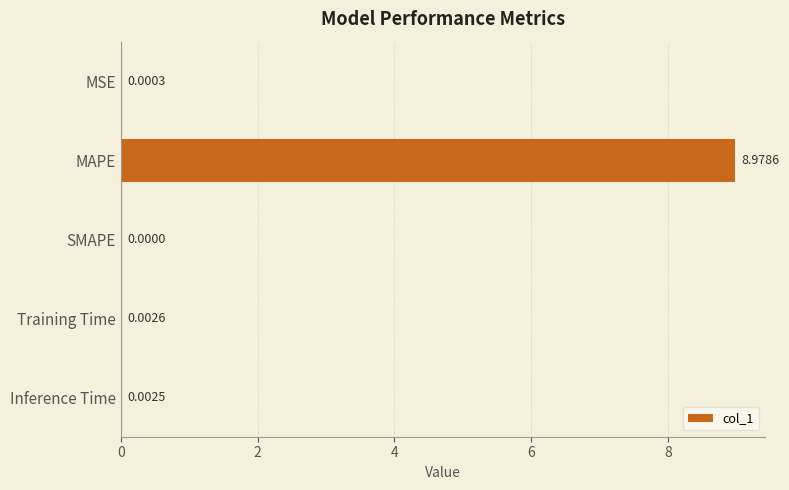

Which label corresponds to the largest value in the chart?

MAPE